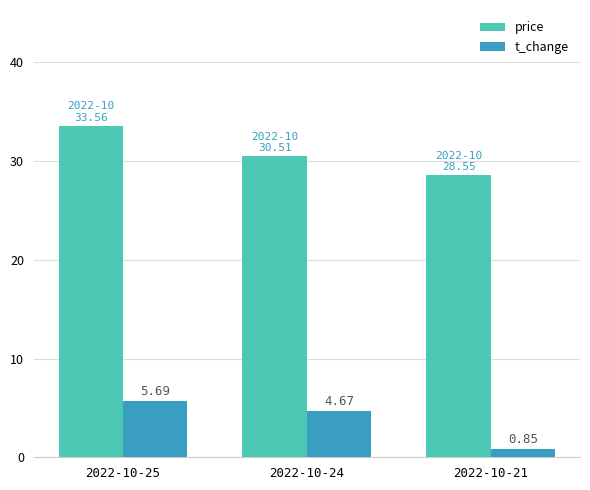

Between 2022-10-25 and 2022-10-24, which series saw the biggest shift?

price